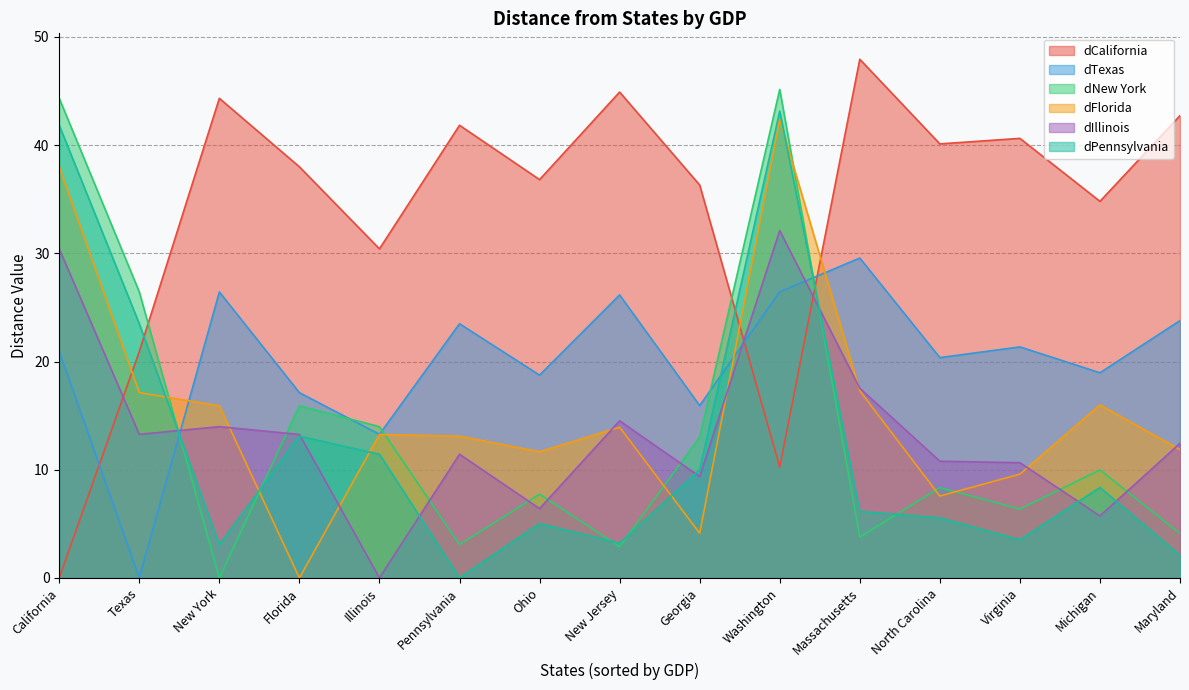

True or false: dIllinois has more than 1 interior local peaks.

True